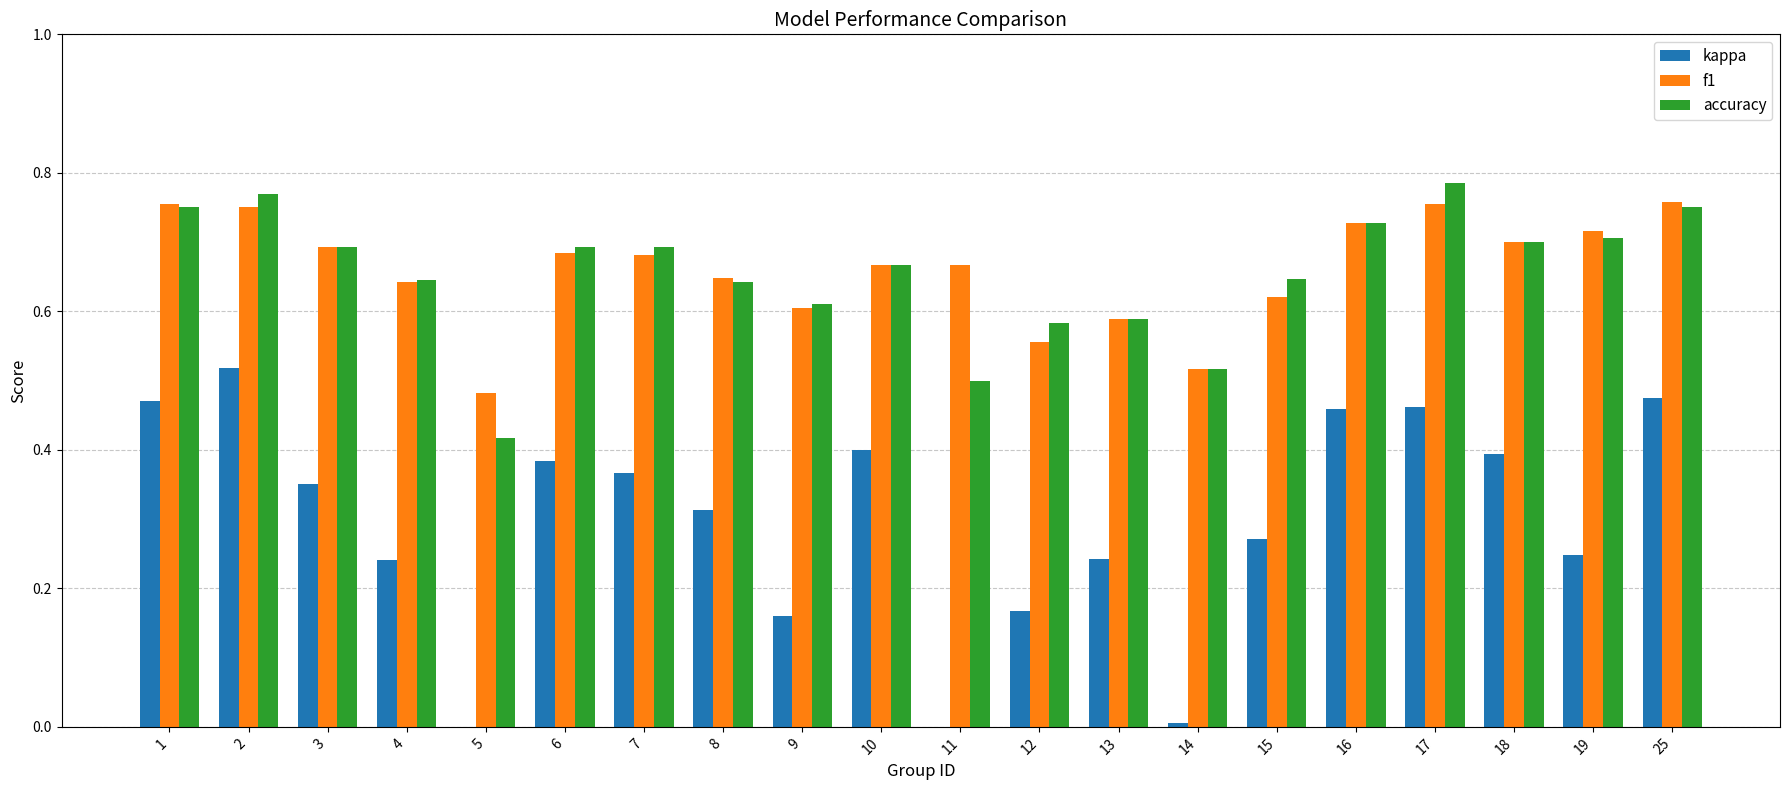

Is the value of accuracy at 4 greater than the value of f1 at 11?

No